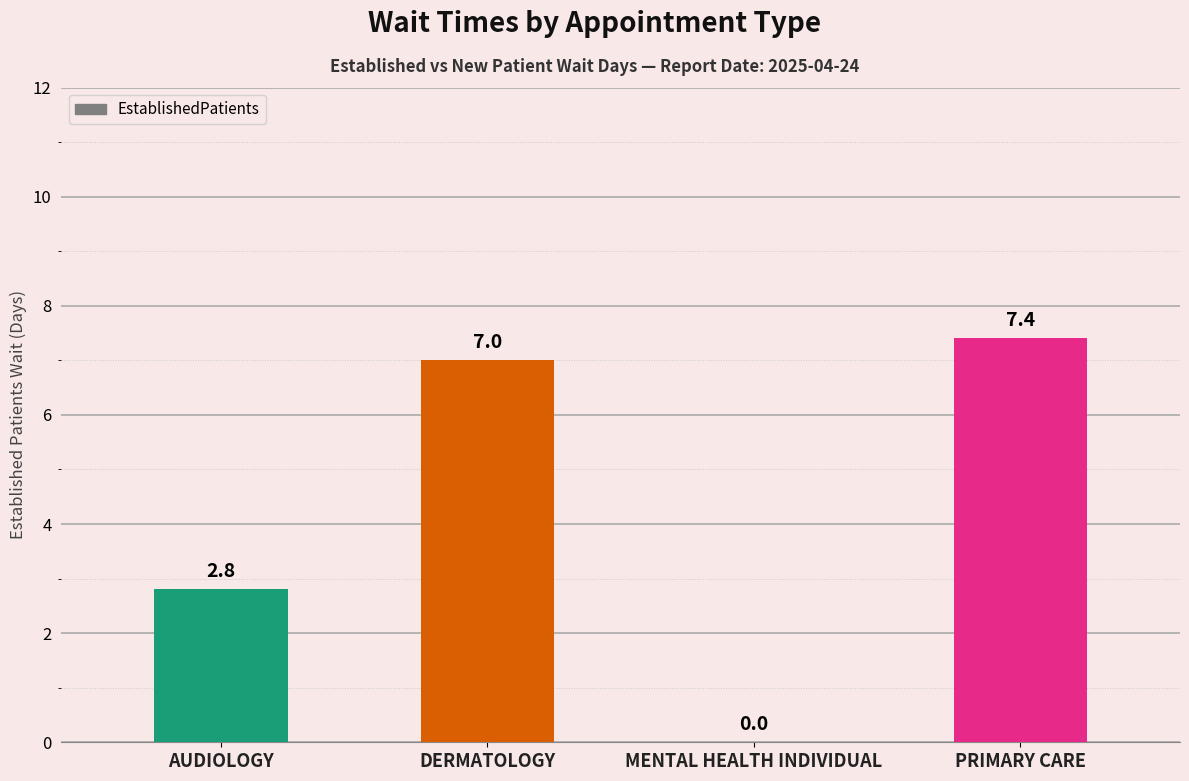

How many categories are shown in the chart?

4